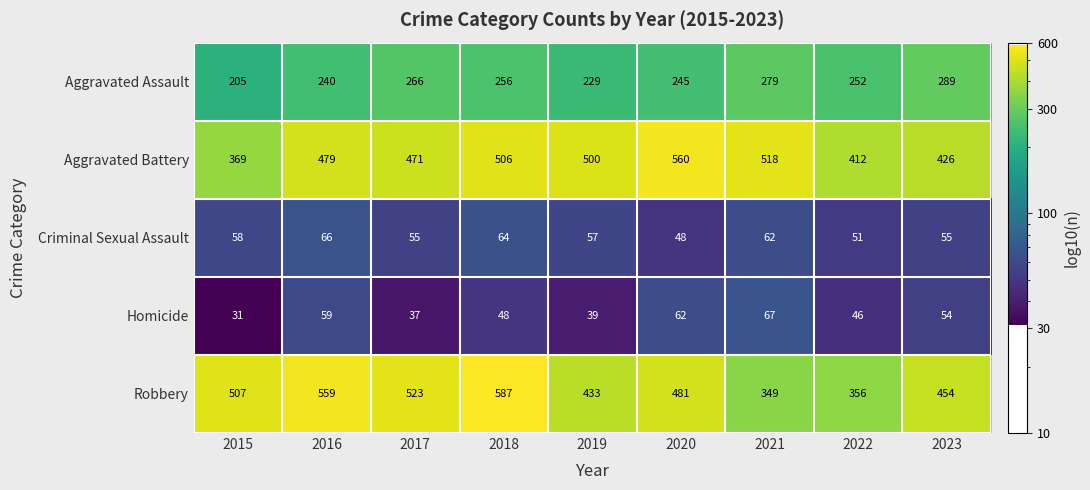

How many data points does each series have?

9